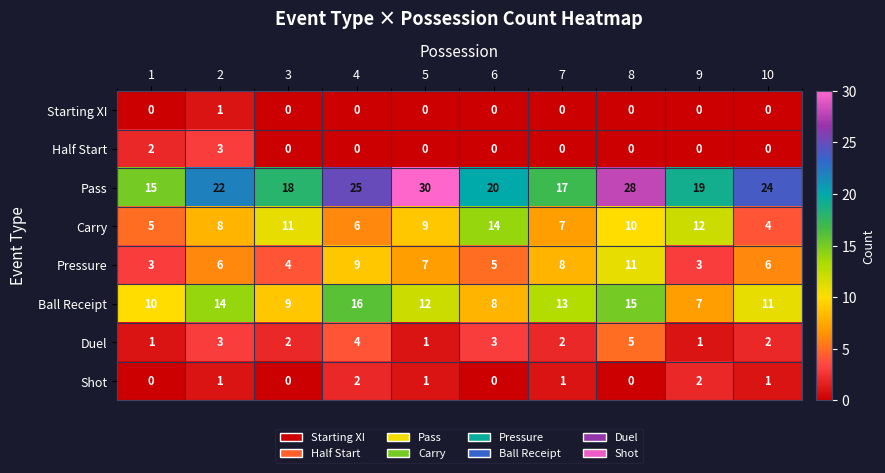

How many series are shown in this chart?

8